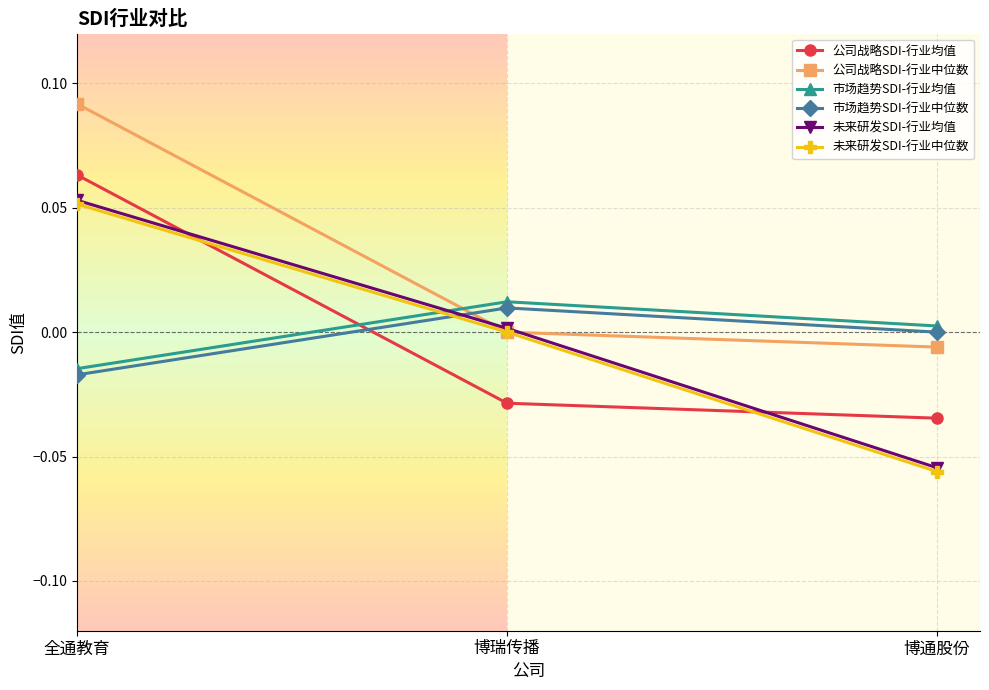

At which label is 市场趋势SDI-行业均值 closest to 0?

博通股份